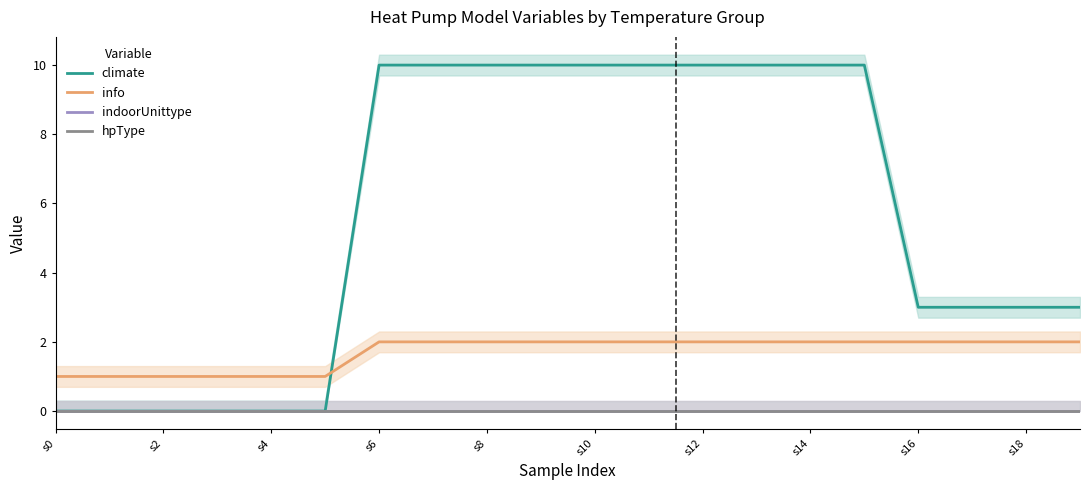

The value of climate at s6 is 4. True or false?

False